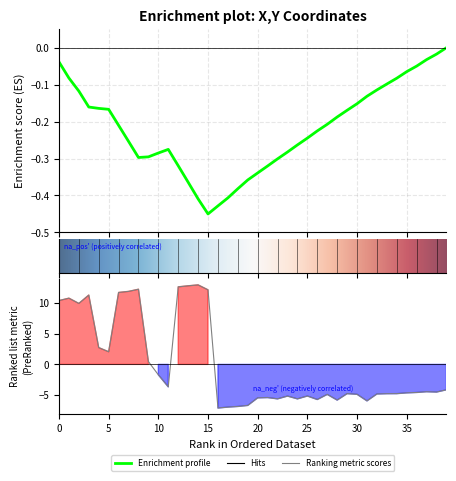

How many negative values are there?

26